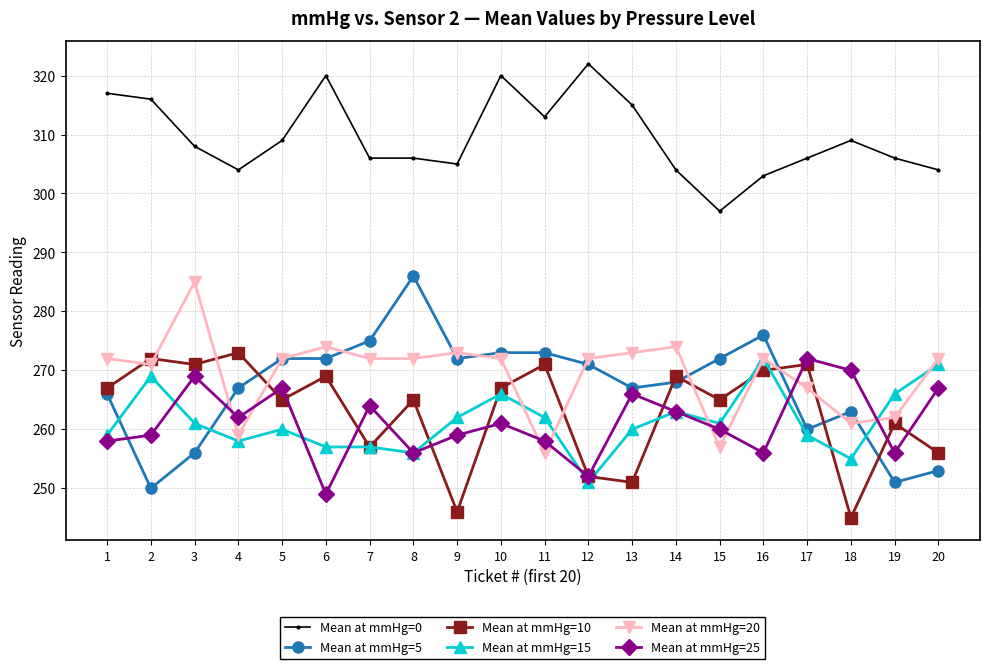

What is the total value across all series at 3?

1650